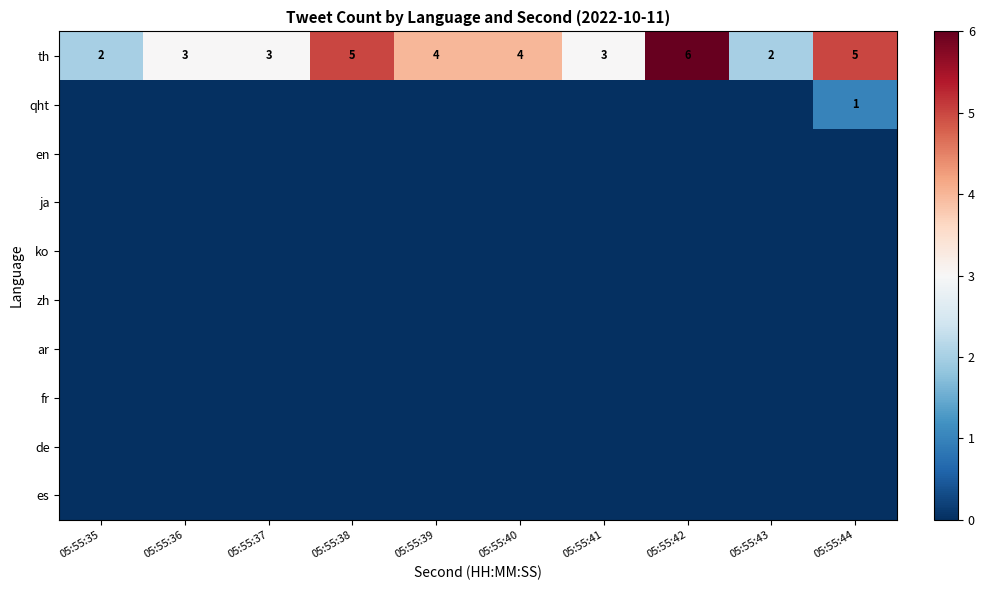

At which category does the chart reach its peak across all series?

05:55:42